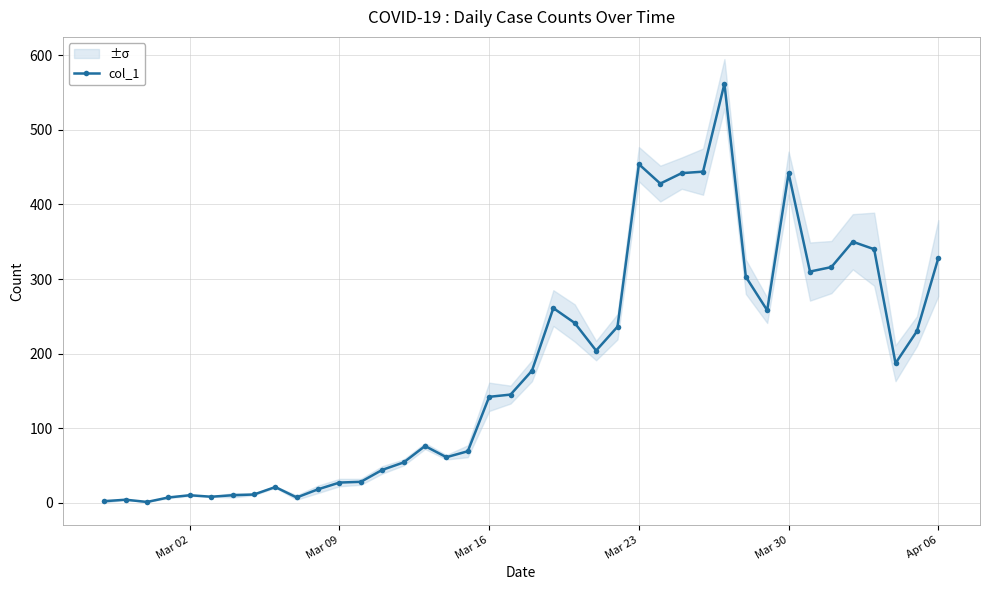

True or false: col_1 has more than 0 points higher than both neighbors.

True